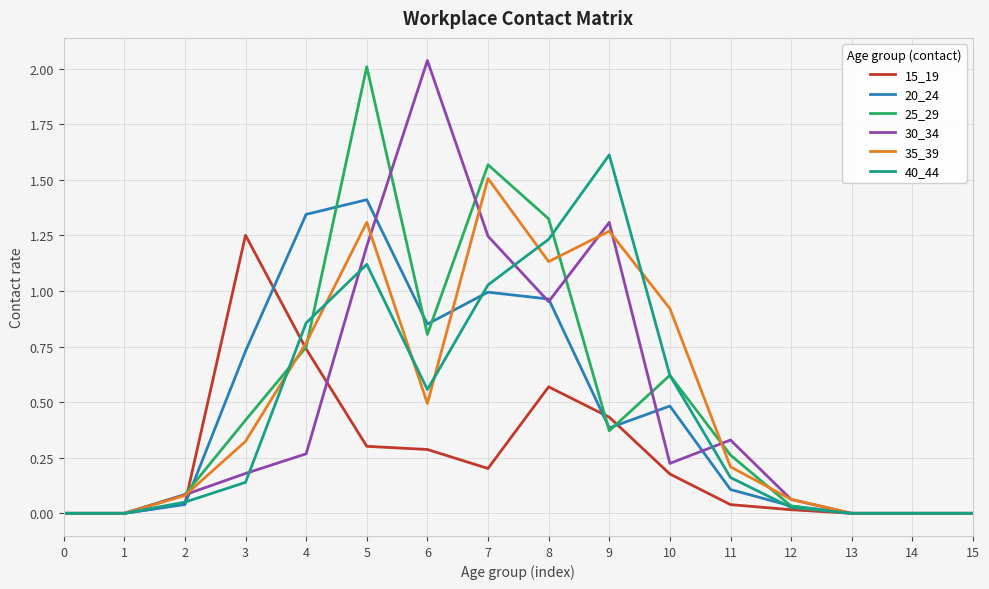

The 15_19 series shows 0.0 at 2. True or false?

True